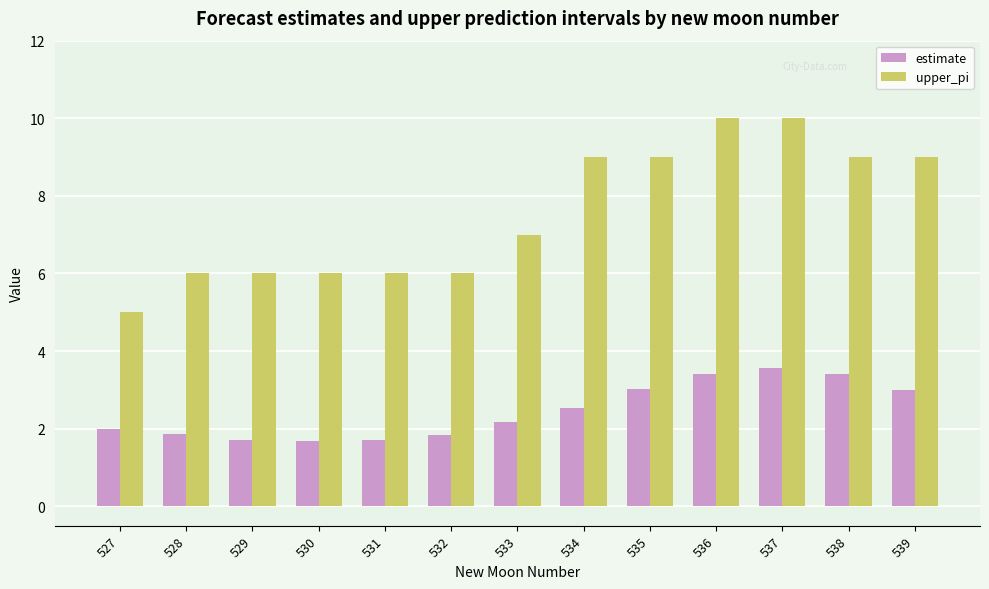

What is the lowest value of the upper_pi series?

5.0